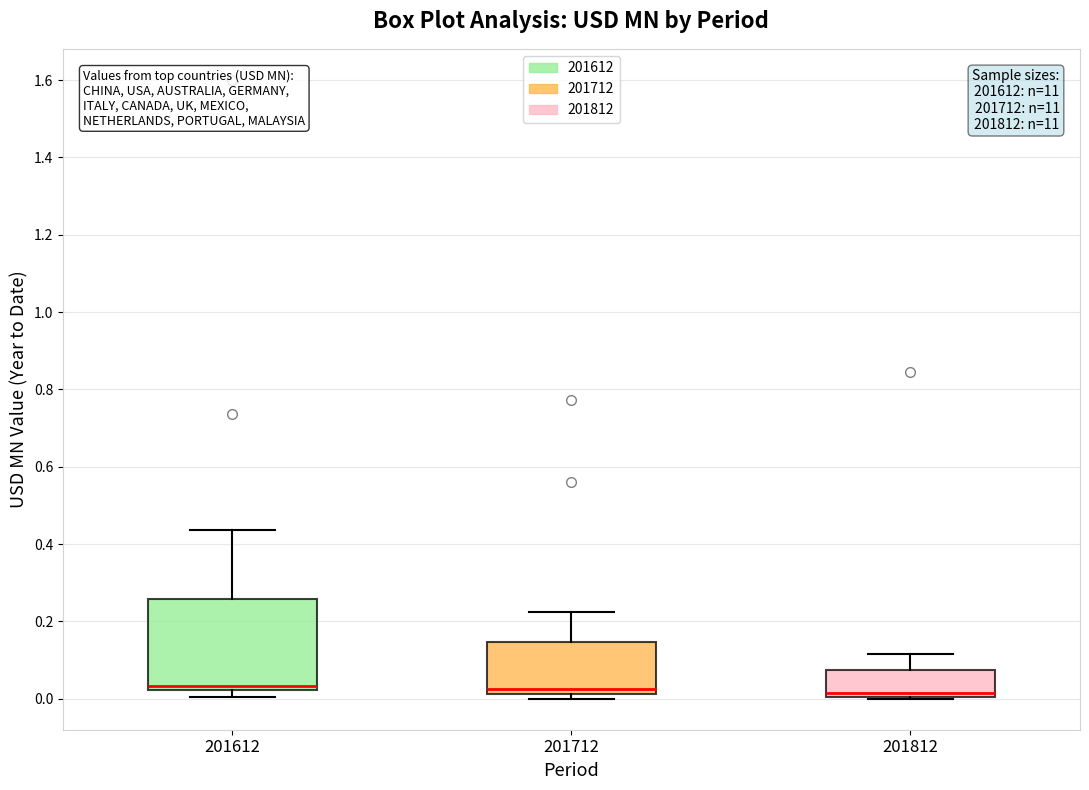

Which box is the tallest, from its lower edge to its upper edge?

201612